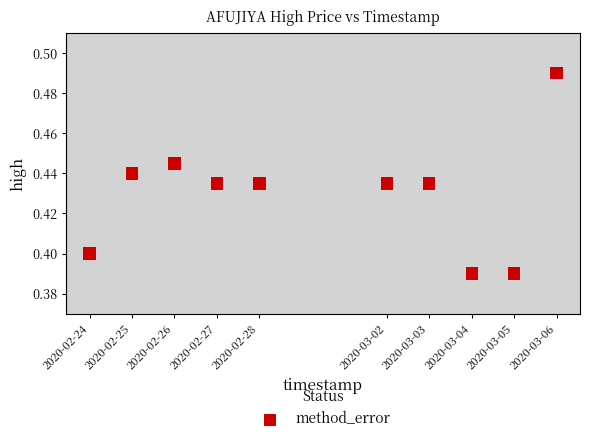

What is the average X value?

1582977600.0